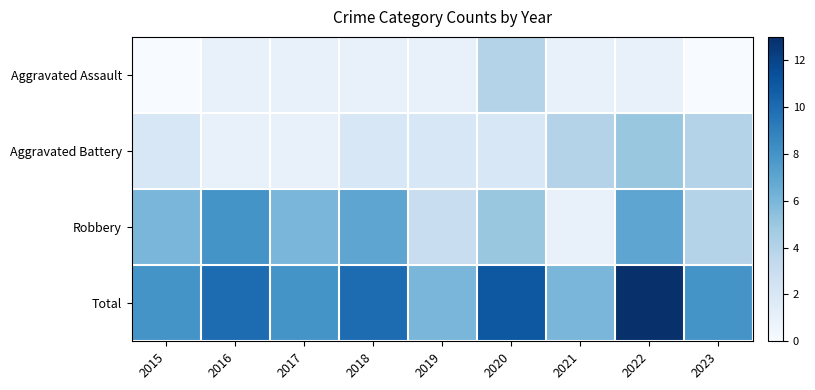

Reading left to right, what are all the values shown in this chart?

Aggravated Assault: 2015=0	2016=1	2017=1	2018=1	2019=1	2020=4	2021=1	2022=1	2023=0
Aggravated Battery: 2015=2	2016=1	2017=1	2018=2	2019=2	2020=2	2021=4	2022=5	2023=4
Robbery: 2015=6	2016=8	2017=6	2018=7	2019=3	2020=5	2021=1	2022=7	2023=4
Total: 2015=8	2016=10	2017=8	2018=10	2019=6	2020=11	2021=6	2022=13	2023=8